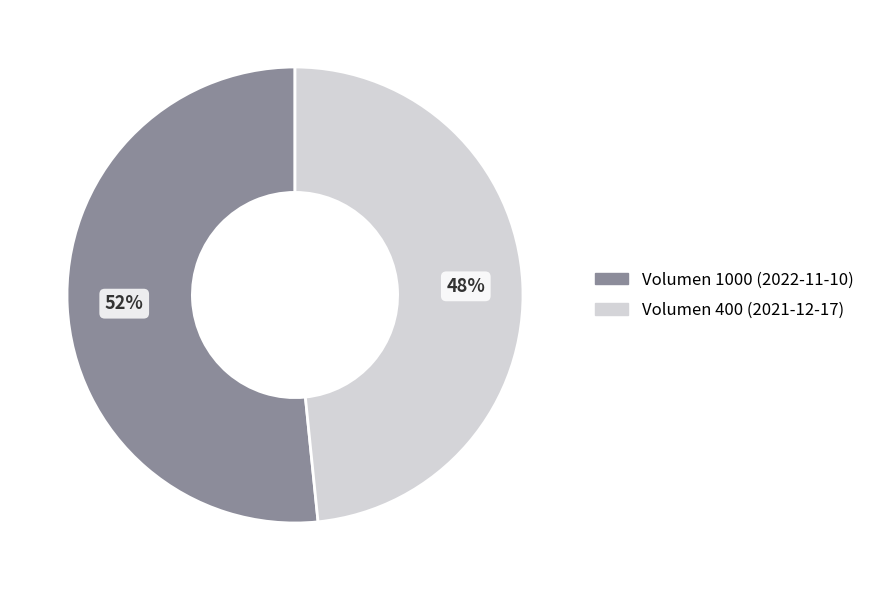

Is there a majority slice in this chart?

Yes